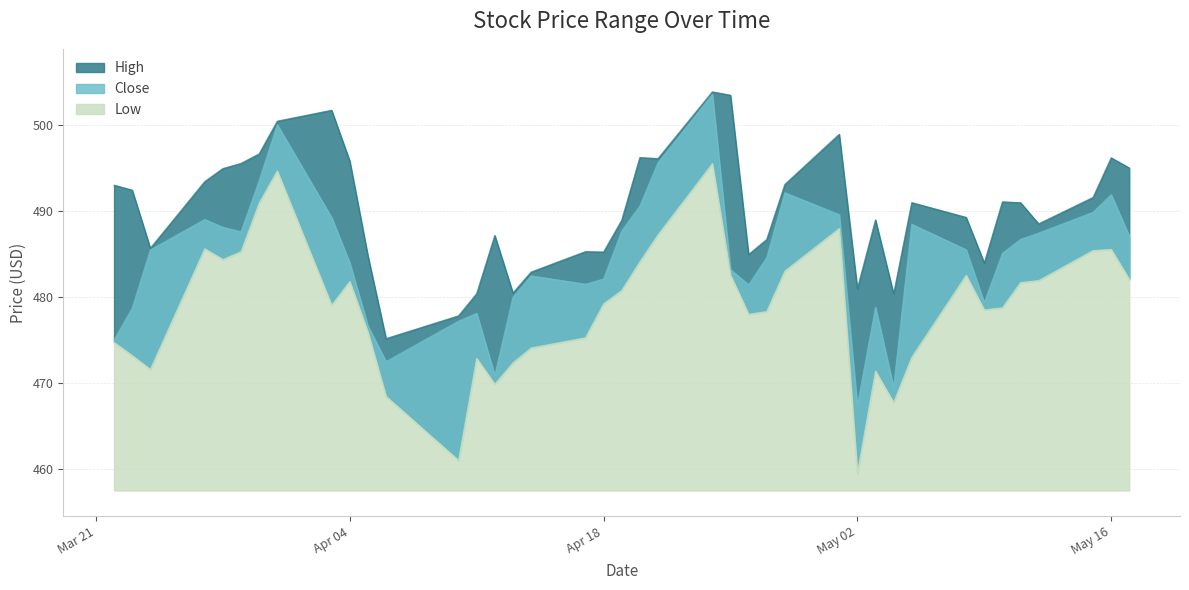

How many lines are shown in the chart?

3